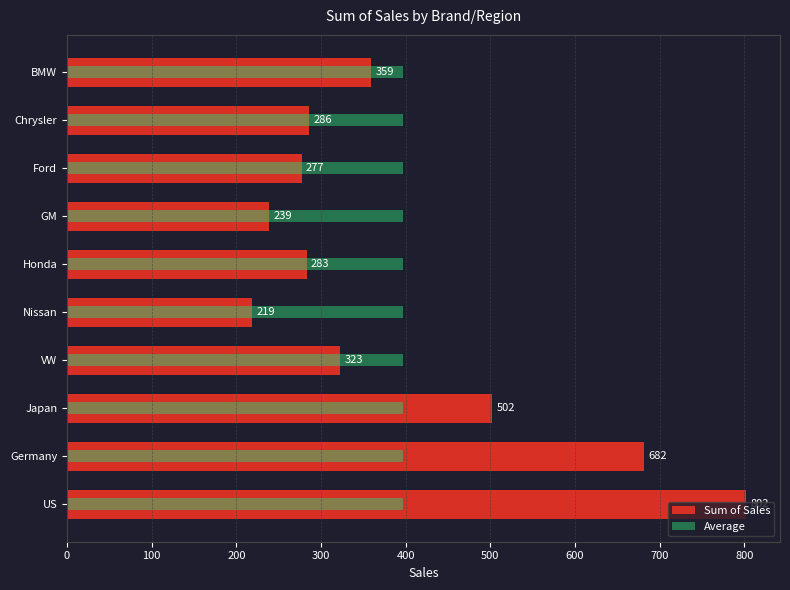

How many values in the Sum of Sales series exceed 323?

4